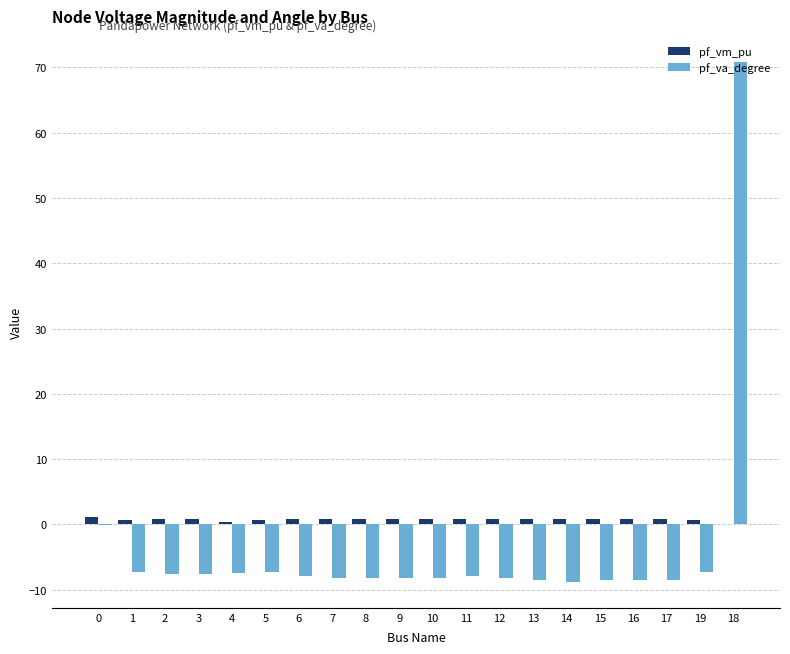

What is the sum of all pf_vm_pu values?

14.5